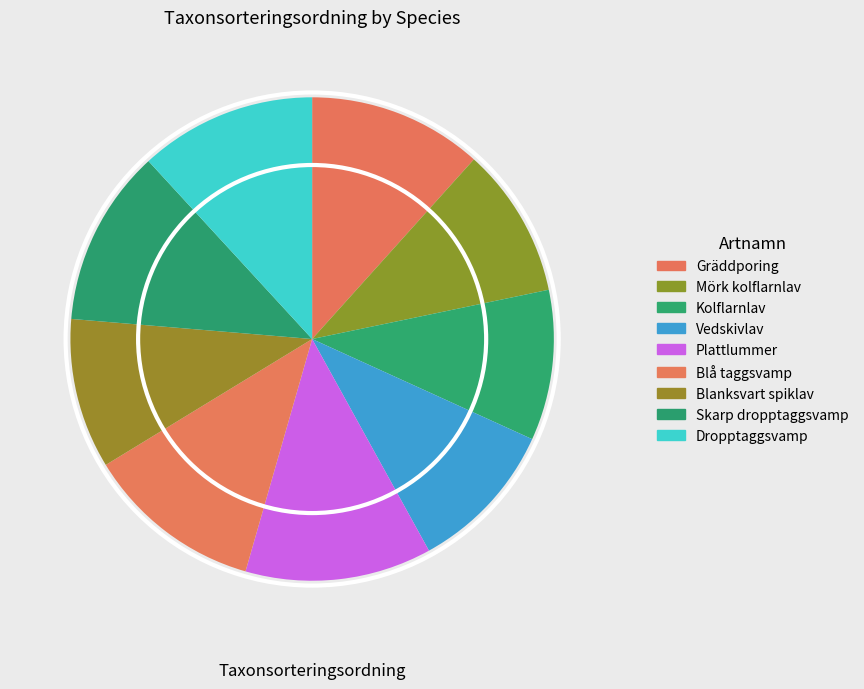

How many segments does this pie chart have?

9